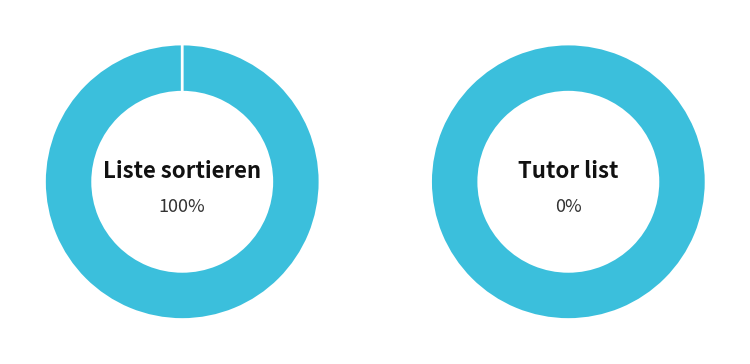

Is Liste sortieren the majority of the pie?

Yes